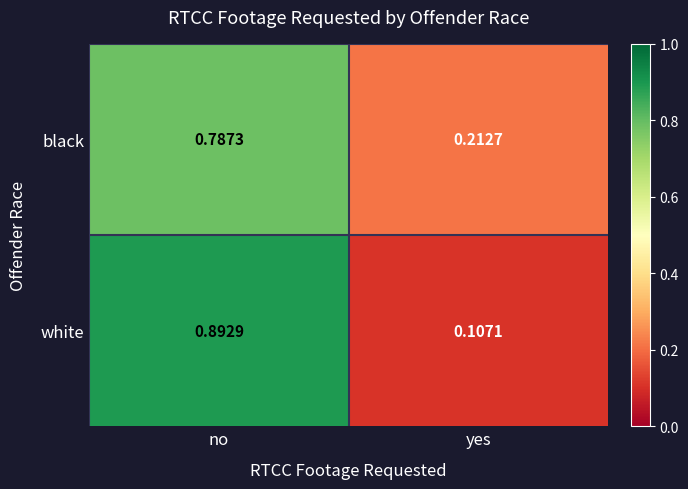

Where is black nearest to the value 0?

yes